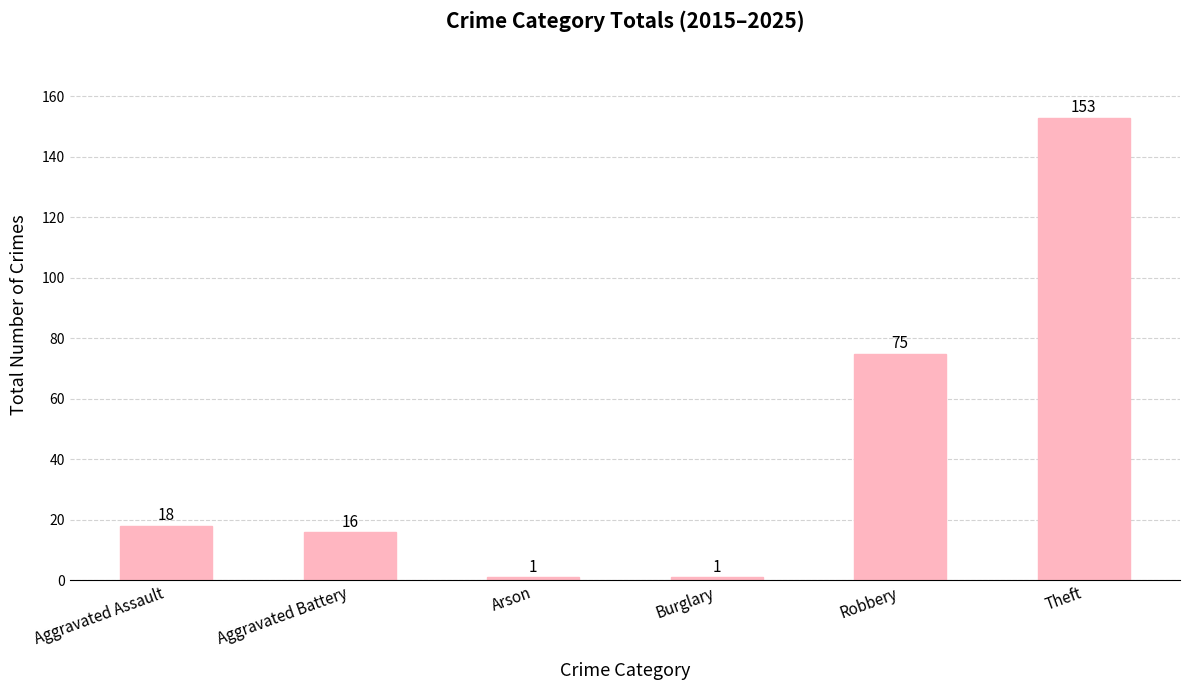

What is the sum of all values?

264